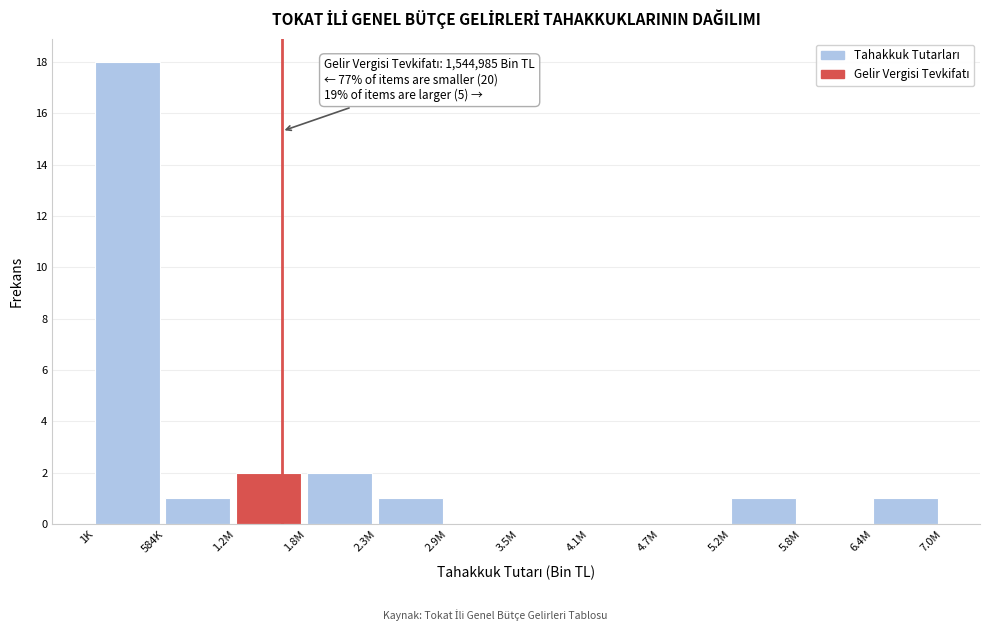

Reading left to right, transcribe all the data shown in this chart.

1K=18	584K=1	1.2M=2	1.8M=2	2.3M=1	2.9M=0	3.5M=0	4.1M=0	4.7M=0	5.2M=1	5.8M=0	6.4M=1